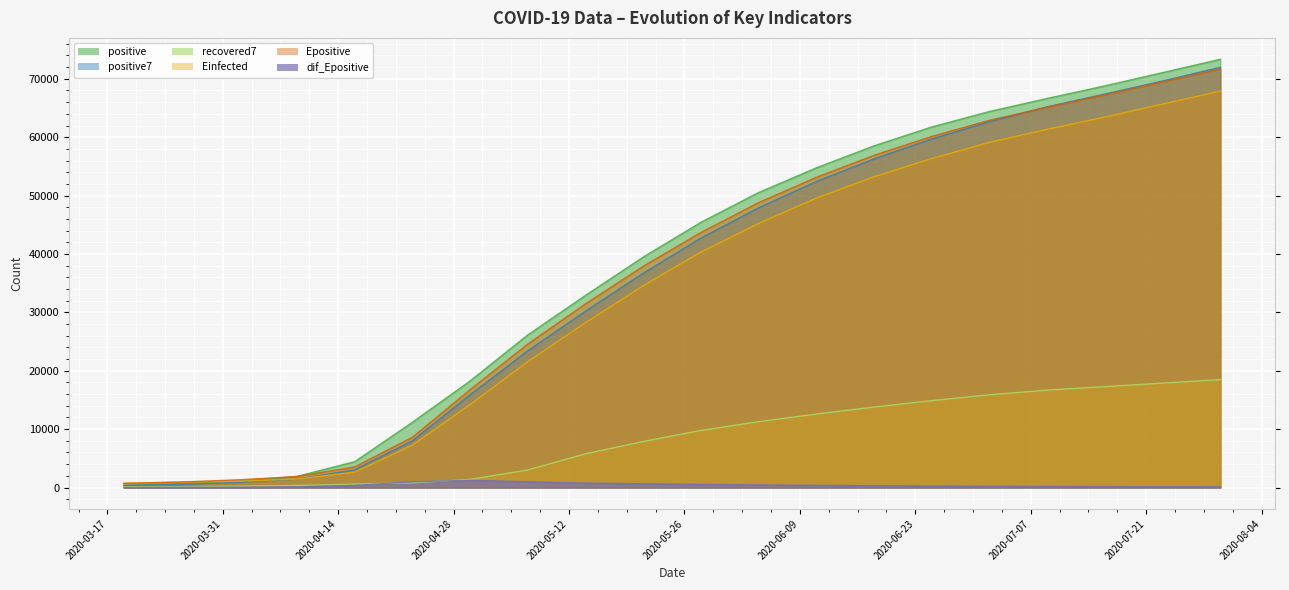

Which series has the largest range (max minus min)?

positive